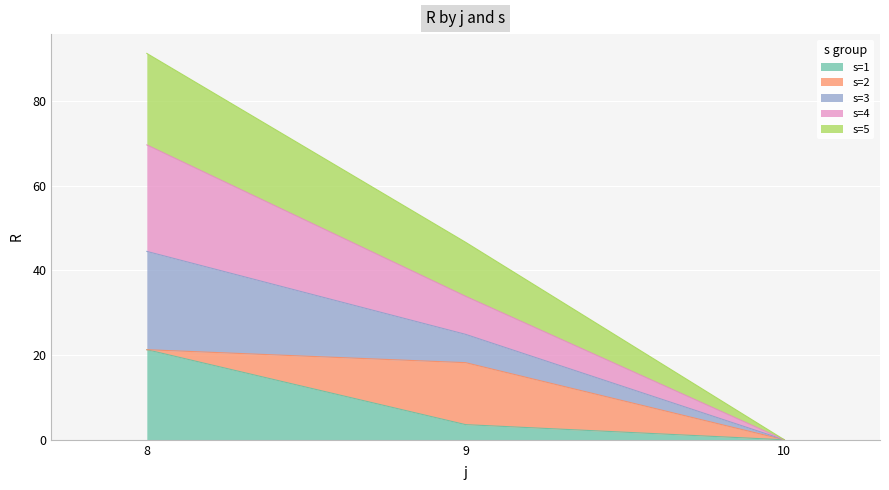

The s=1 series shows 21.3 at 8. True or false?

True